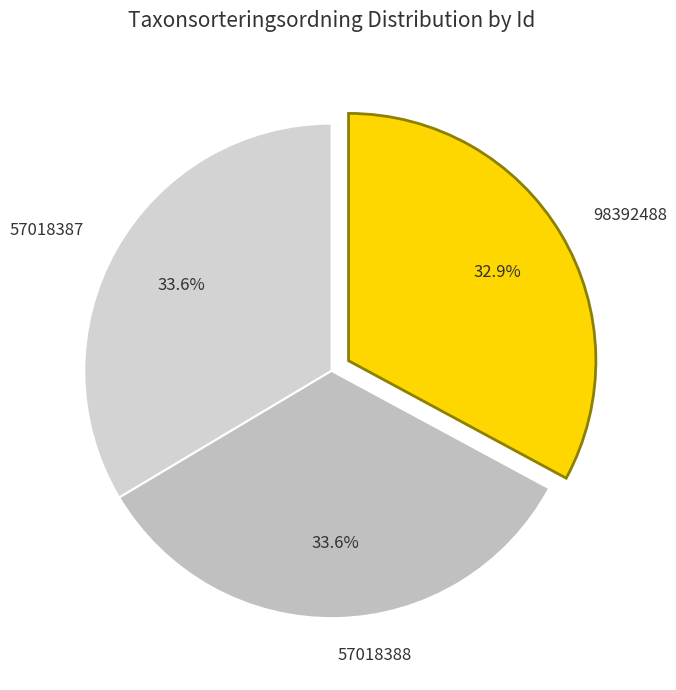

What percentage is the 57018387 slice, to the nearest percent?

34%